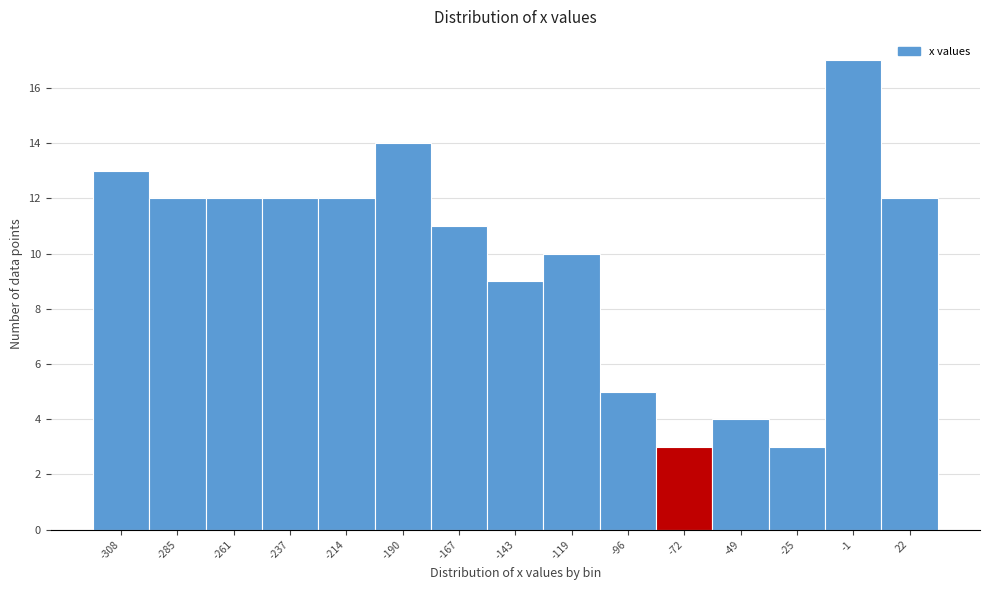

What is the height of the bar covering -155 to -130 on the x-axis? Neither the bar edges nor the heights are printed on the chart, so give them approximately, as read against the axes.

9